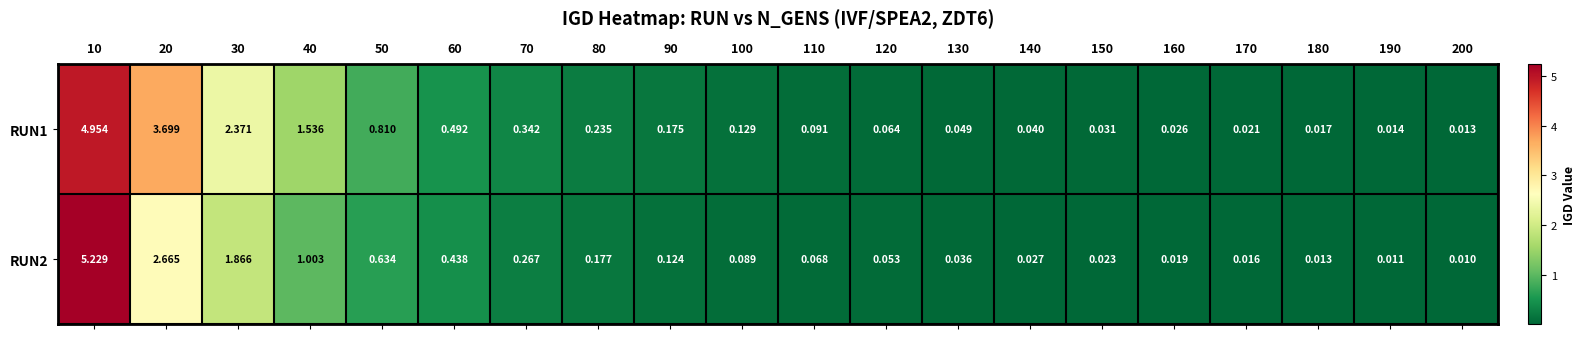

Is the value of RUN1 at 150 greater than the value of RUN2 at 70?

No